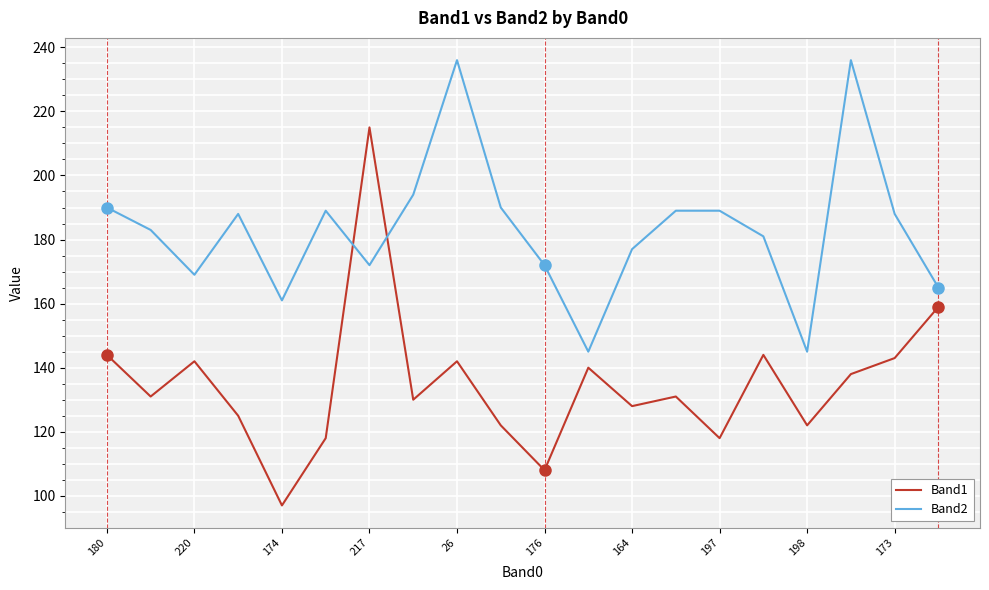

List the series in order of their overall mean, lowest first.

Band1, Band2